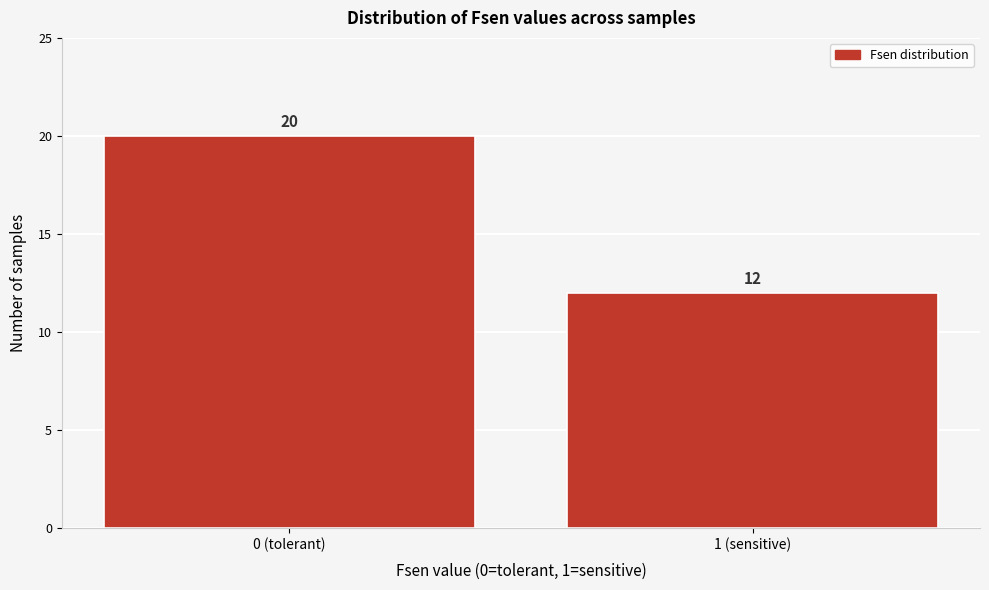

Reading left to right, extract all data points from this chart.

0 (tolerant)=20	1 (sensitive)=12